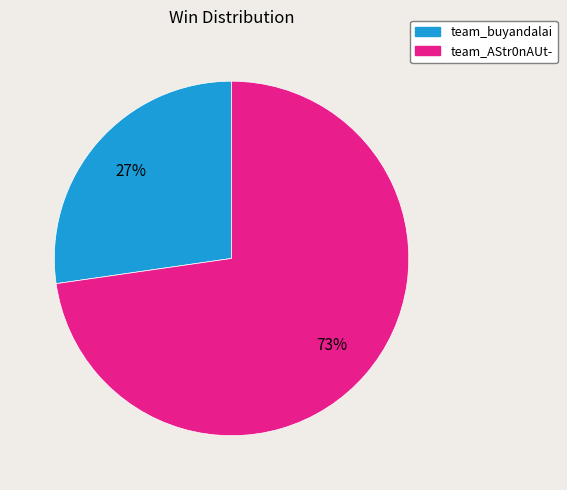

What percentage is the team_AStr0nAUt- slice, to the nearest percent?

73%